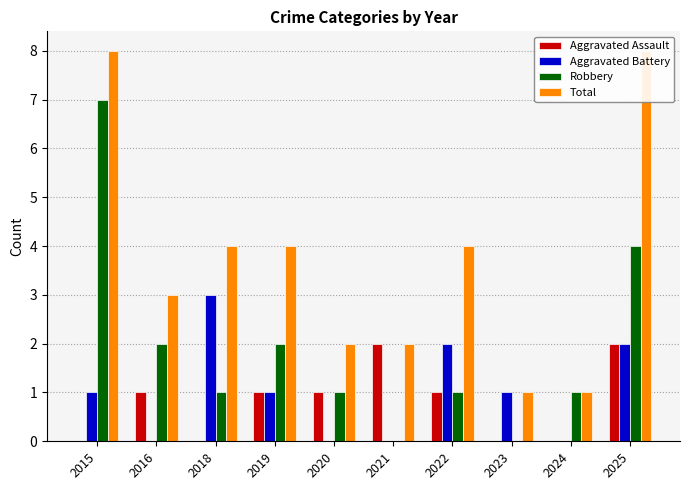

At which category is the sum across all series the highest?

2015